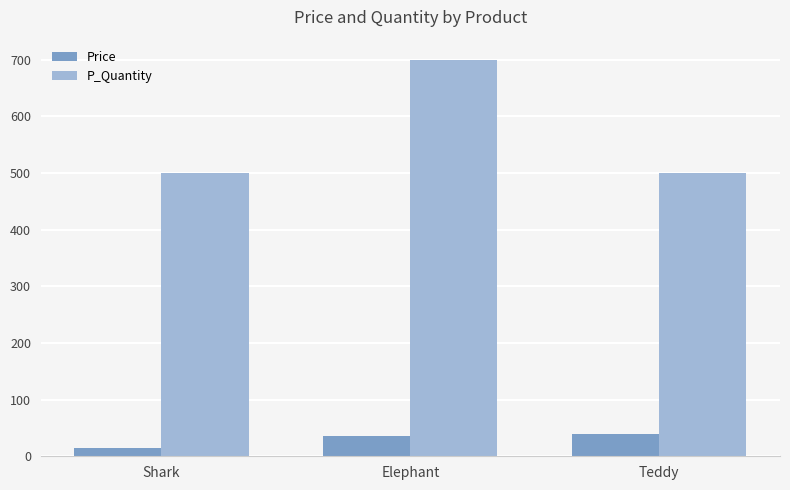

What is the label of the 2nd bar from the left?

Elephant